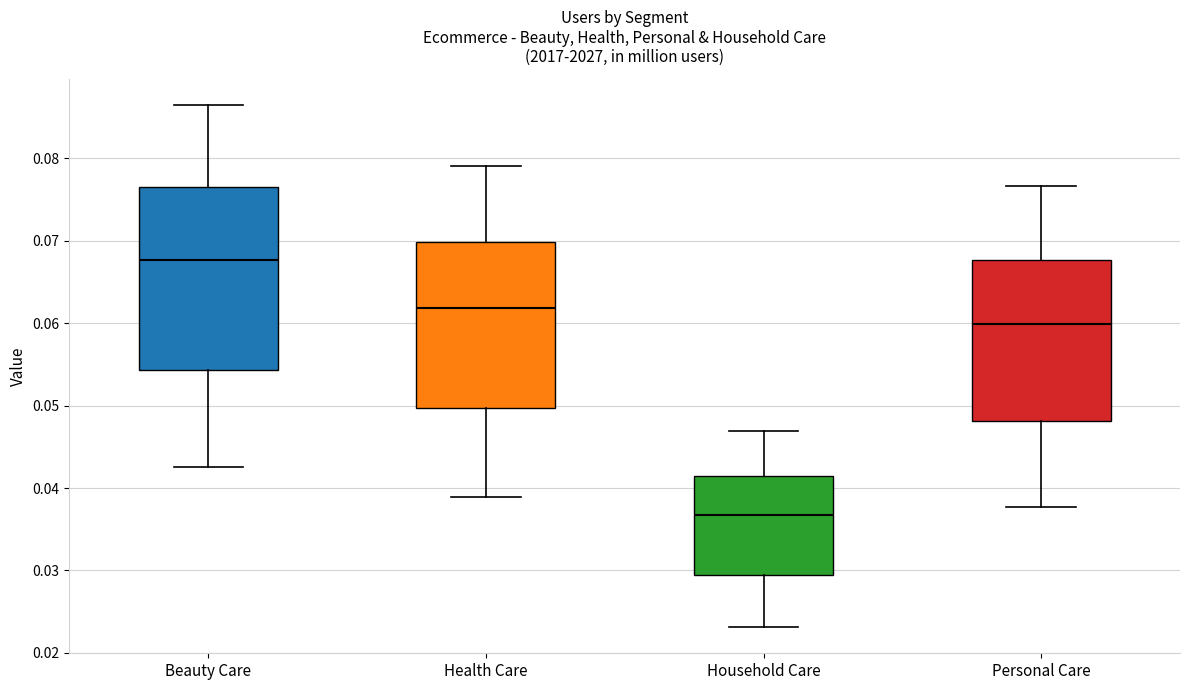

Where is the lower edge of the box for Personal Care on the y-axis? The values are not printed on the chart, so give them approximately, as read against the axis.

0.048